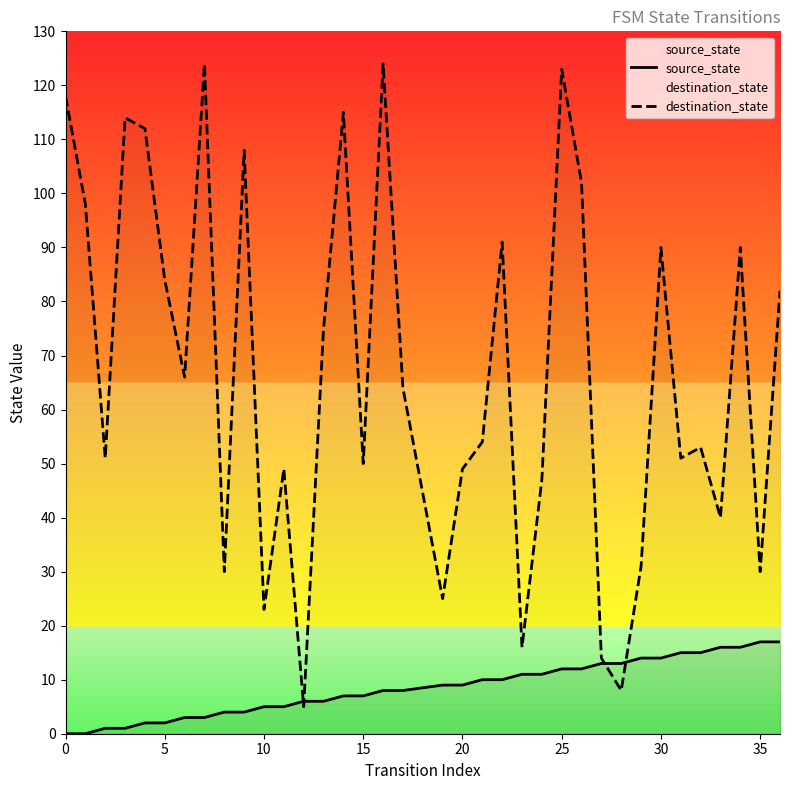

Where do source_state and destination_state first cross each other?

11 and 12